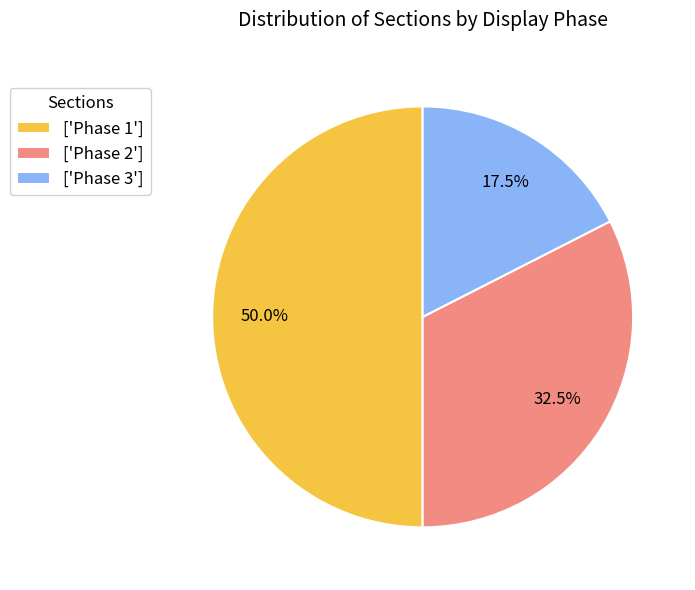

Is ['Phase 3'] the majority of the pie?

No